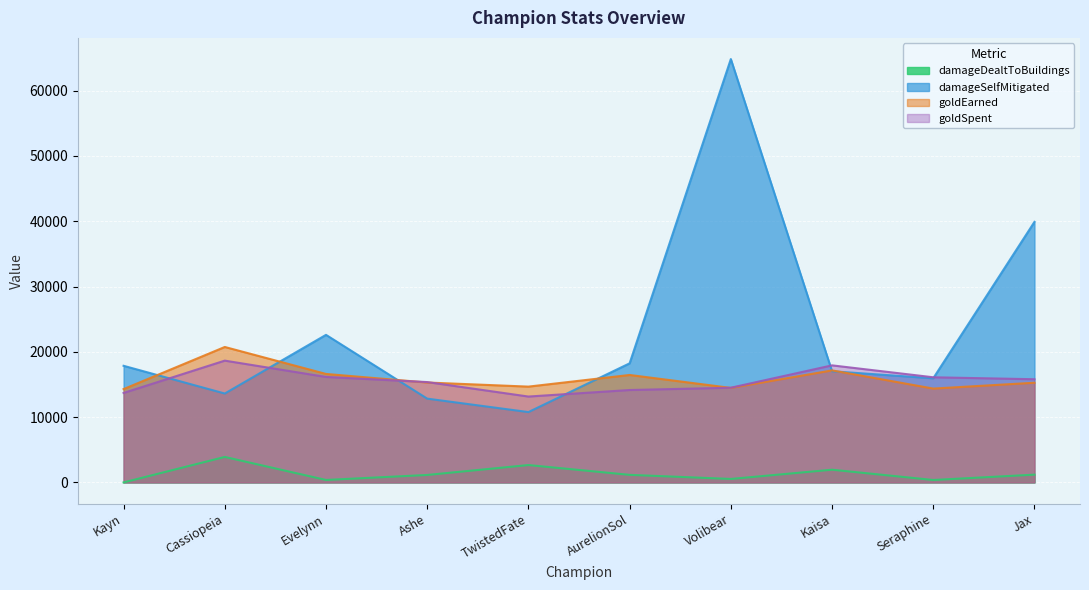

What is the sum of the damageSelfMitigated values at Seraphine and Cassiopeia?

29558